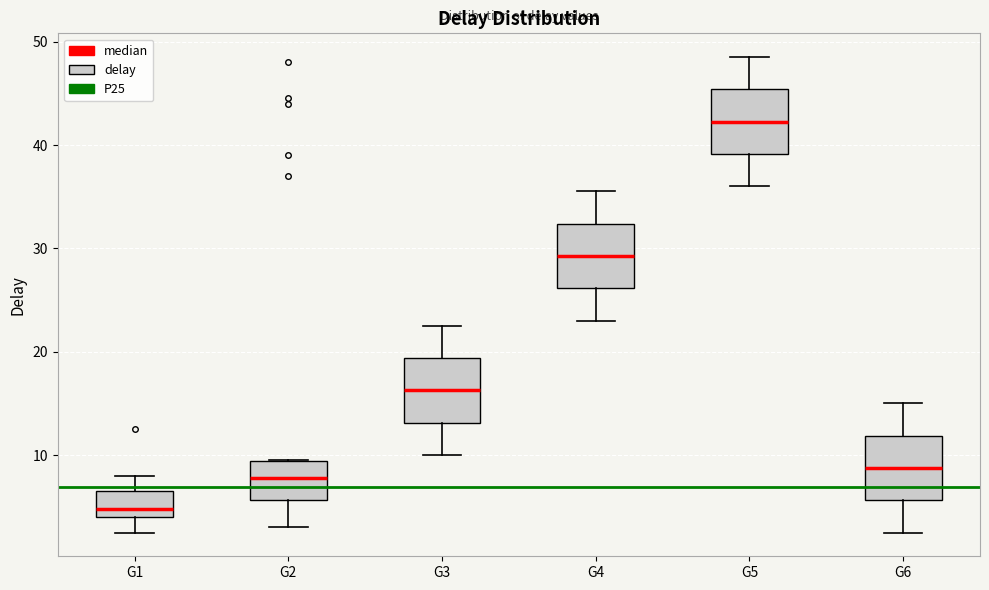

Where does the lower whisker of the box for G4 end on the y-axis? The values are not printed on the chart, so give them approximately, as read against the axis.

23